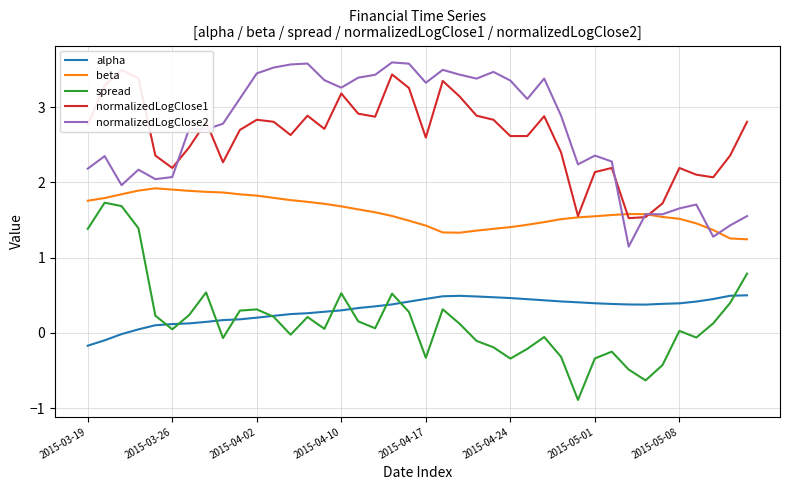

What value does the normalizedLogClose1 series have at 19?

3.3